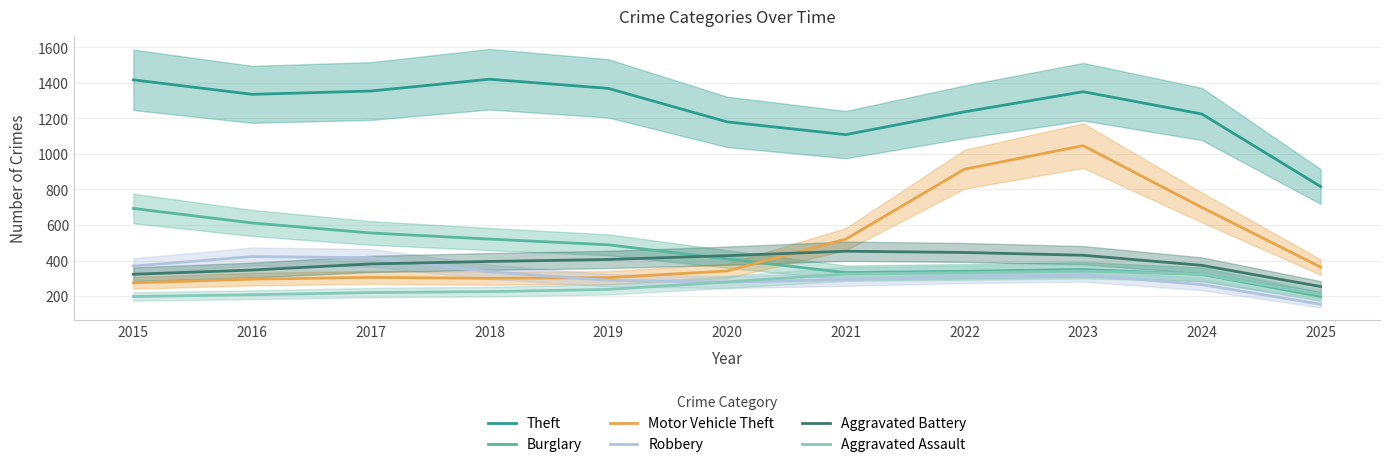

What is the maximum value shown in the chart?

1420.6